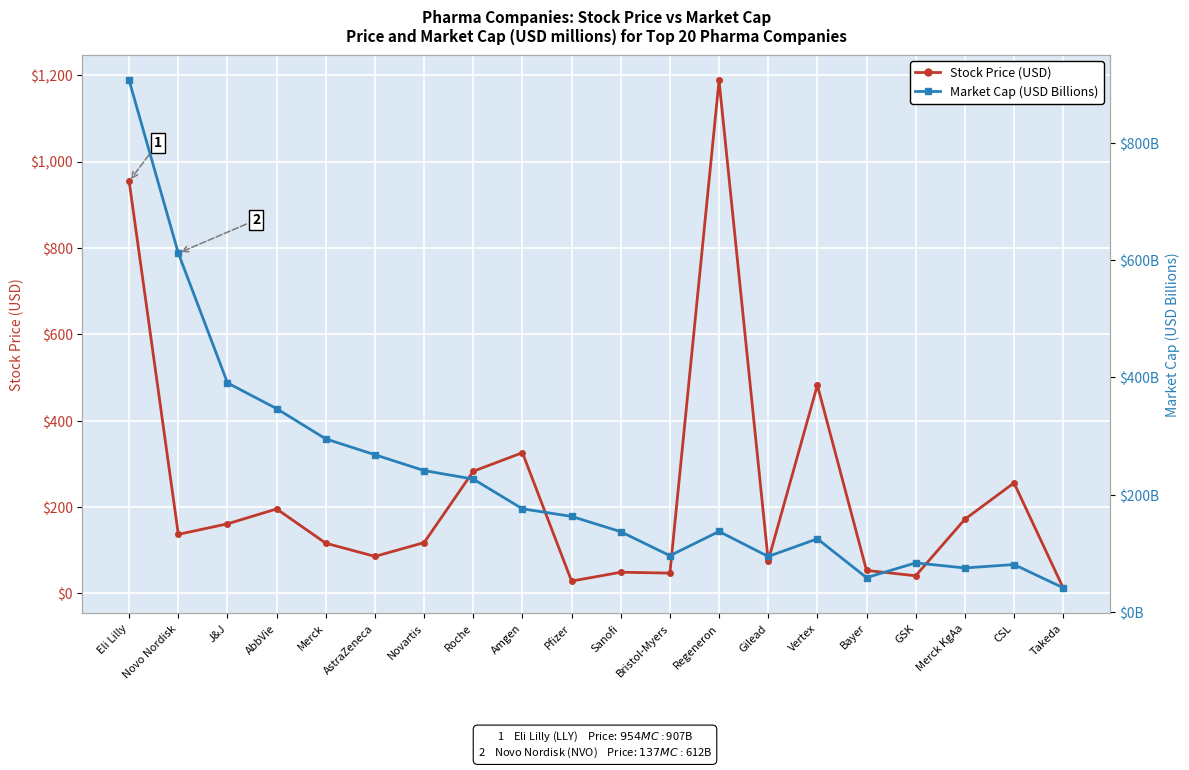

What position from the right is Amgen?

12